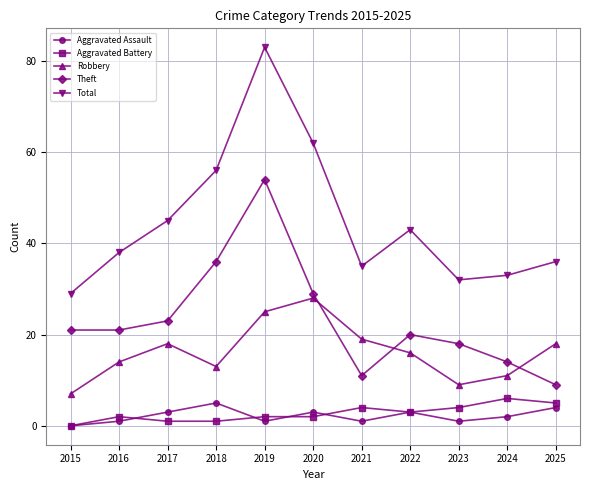

How many values in the Total series are below 38?

5